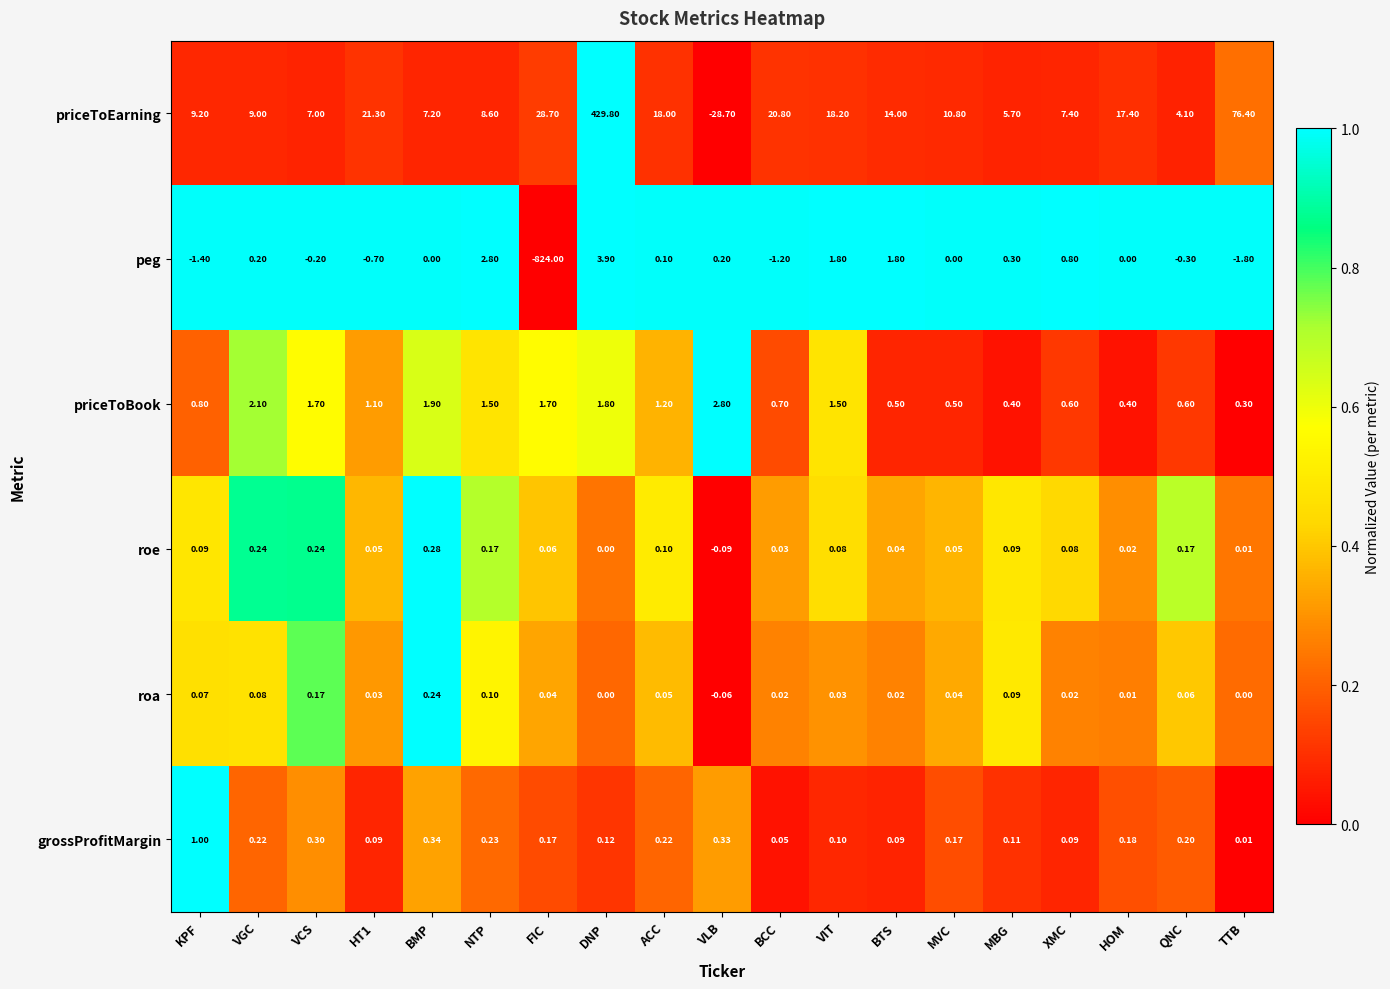

Rank the series by their maximum value, from highest to lowest.

priceToEarning, peg, priceToBook, grossProfitMargin, roe, roa